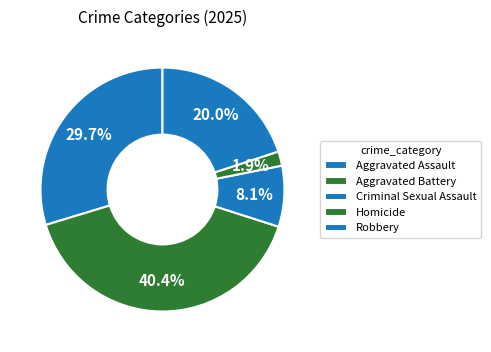

Between Robbery and Aggravated Battery, which is larger?

Aggravated Battery